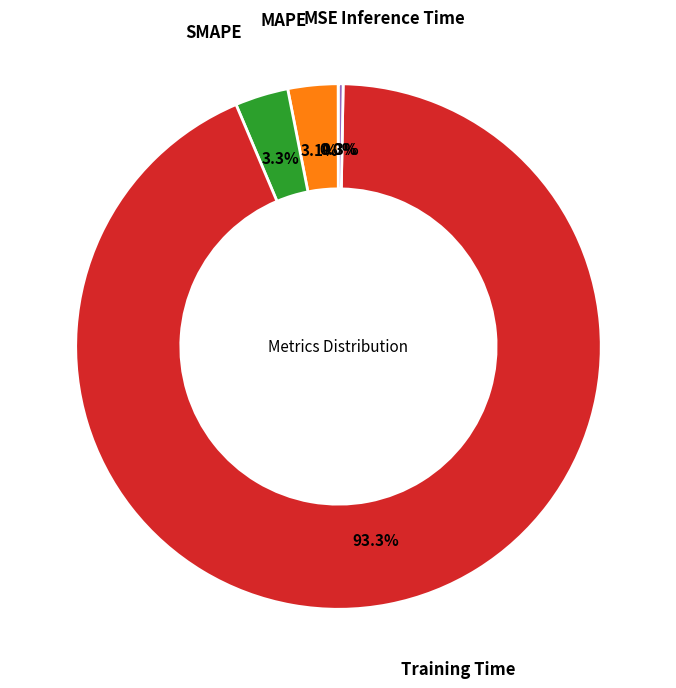

Is there a majority slice in this chart?

Yes